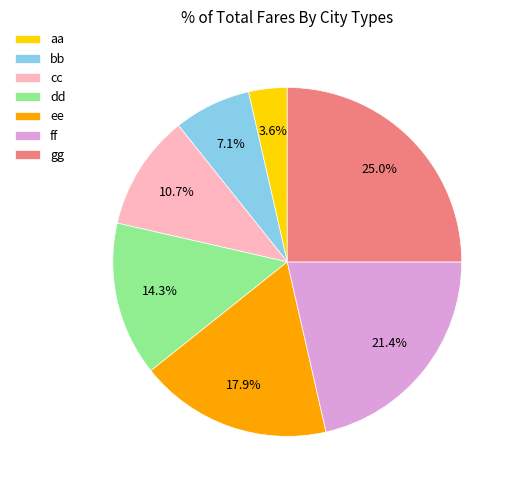

What percentage is the cc slice, to the nearest percent?

11%